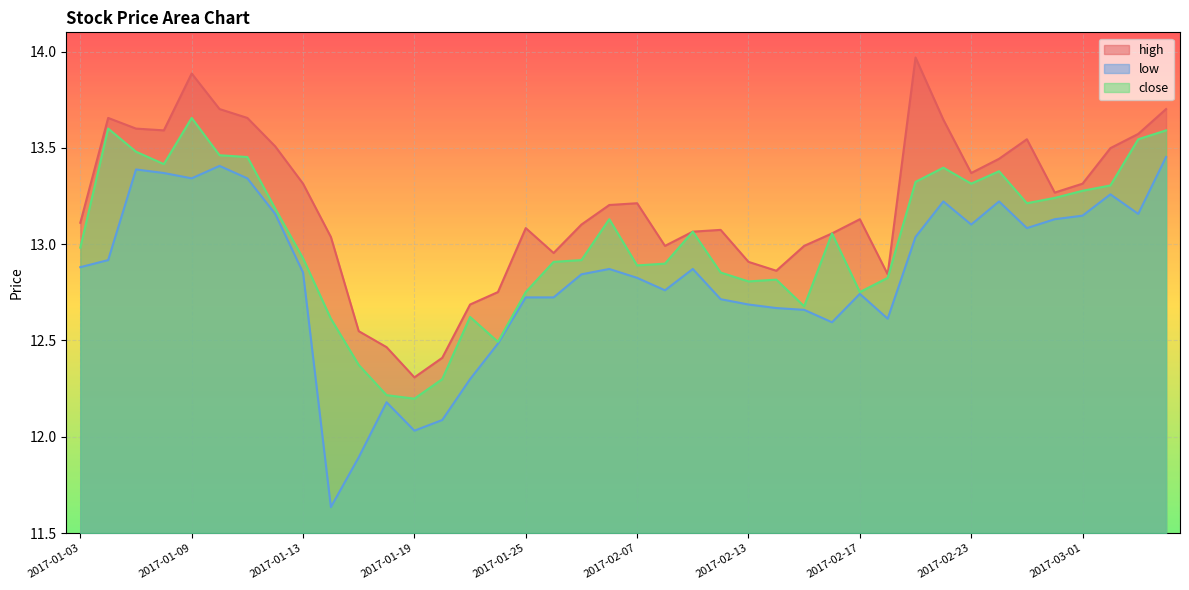

Rank the categories by close value from lowest to highest.

2017-01-19, 2017-01-18, 2017-01-20, 2017-01-17, 2017-01-24, 2017-01-16, 2017-01-23, 2017-02-15, 2017-01-25, 2017-02-17, 2017-02-13, 2017-02-14, 2017-02-20, 2017-02-10, 2017-02-07, 2017-02-08, 2017-01-26, 2017-02-03, 2017-01-13, 2017-01-03, 2017-02-16, 2017-02-09, 2017-02-06, 2017-01-12, 2017-02-27, 2017-02-28, 2017-03-01, 2017-03-02, 2017-02-23, 2017-02-21, 2017-02-24, 2017-02-22, 2017-01-06, 2017-01-11, 2017-01-10, 2017-01-05, 2017-03-03, 2017-03-06, 2017-01-04, 2017-01-09